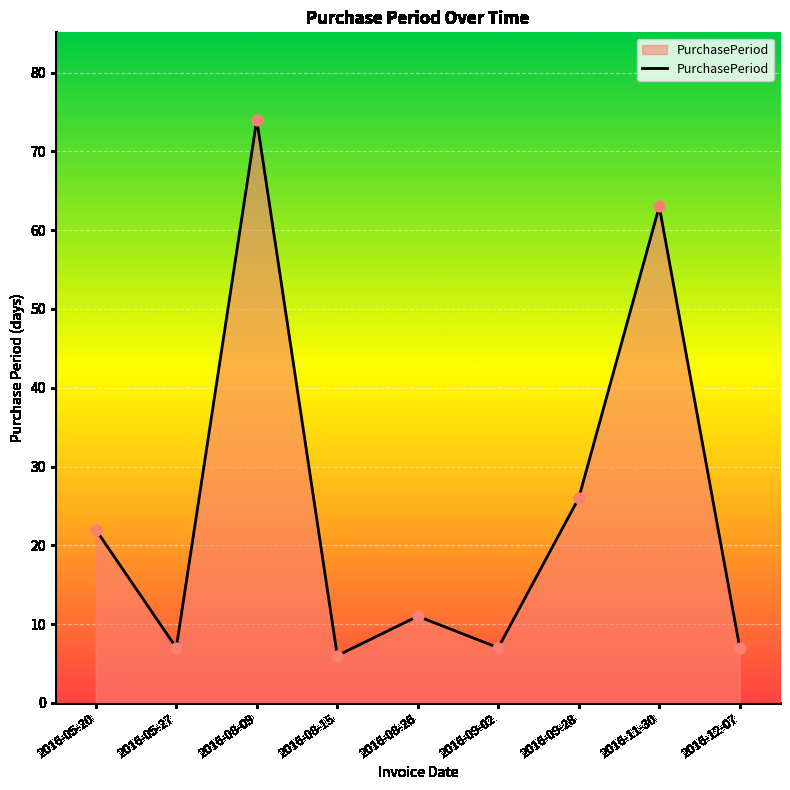

Between 2016-05-20 and 2016-09-28, which is larger?

2016-09-28